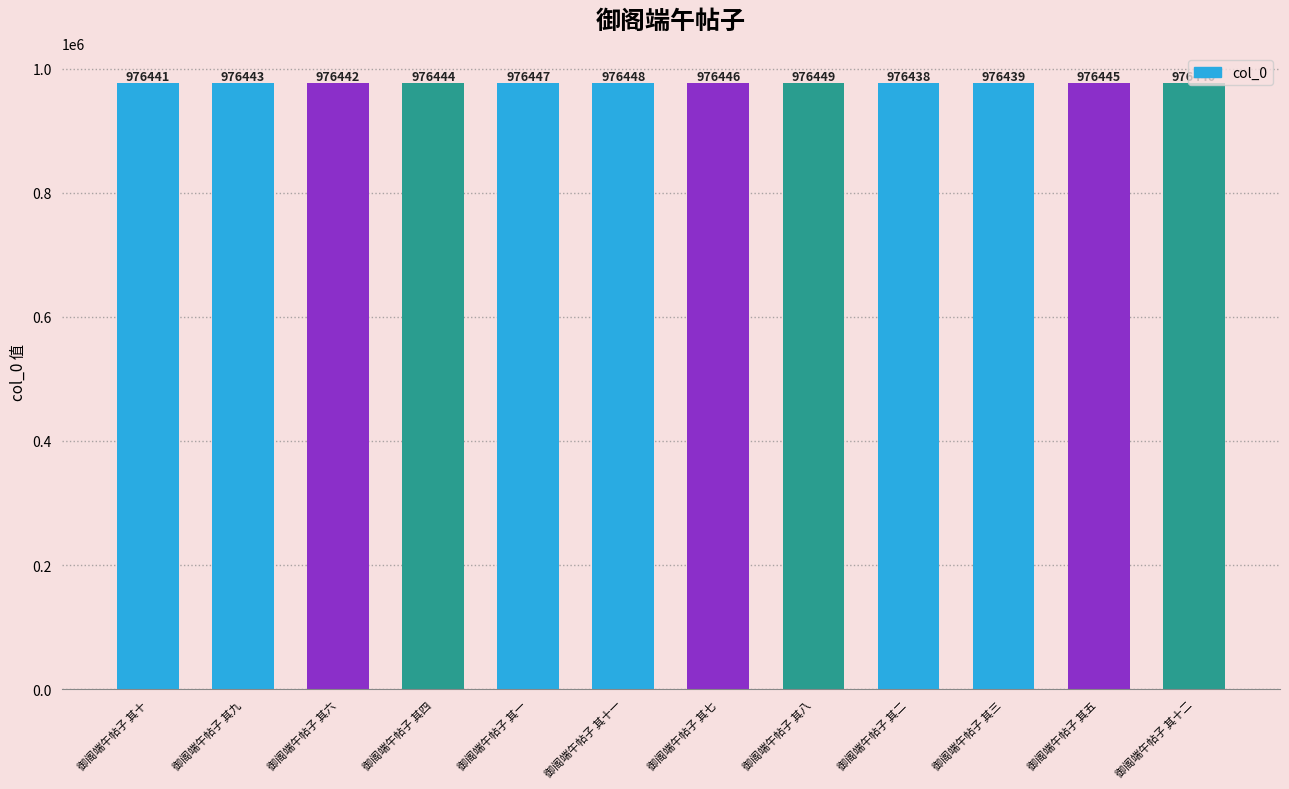

Is it true that the value at 御阁端午帖子 其十二 is 1294476?

False